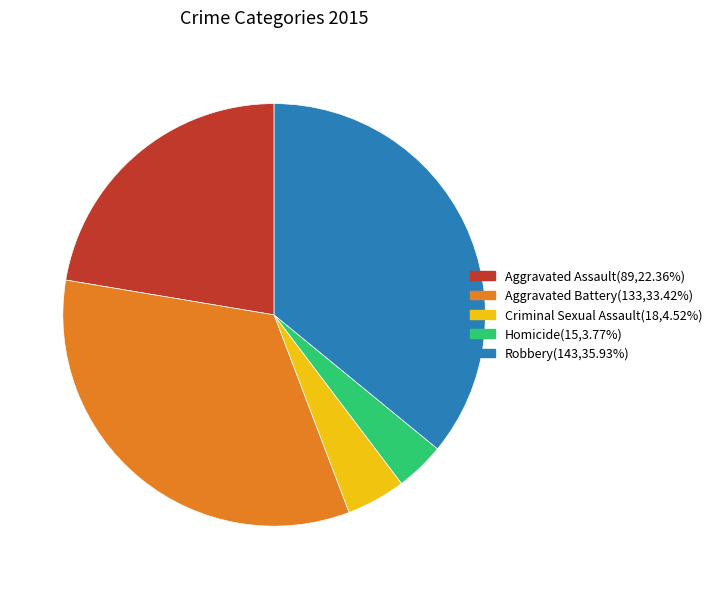

Does Aggravated Battery represent more than half of the total?

No